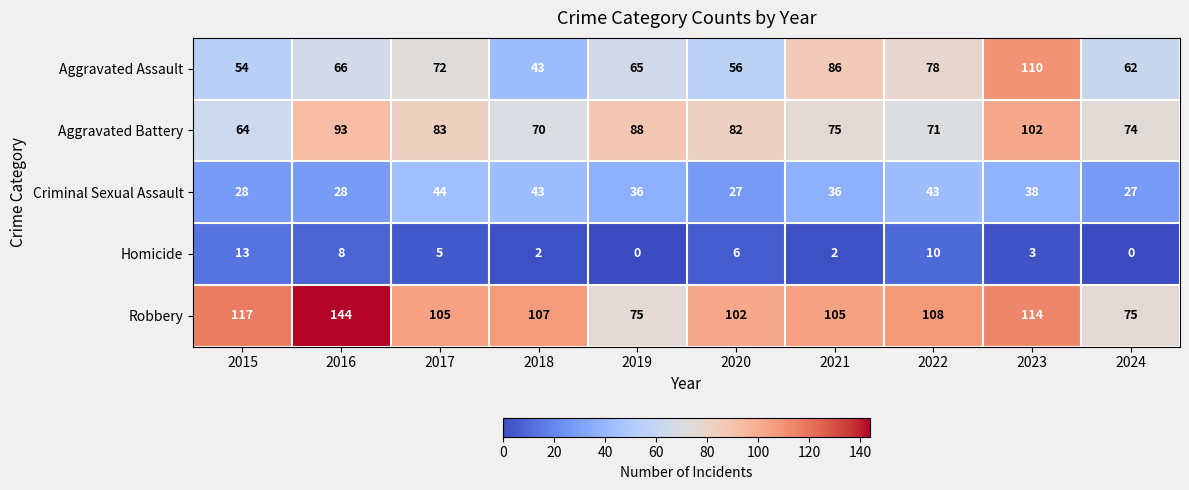

List the series in order of their peak value, lowest first.

Homicide, Criminal Sexual Assault, Aggravated Battery, Aggravated Assault, Robbery